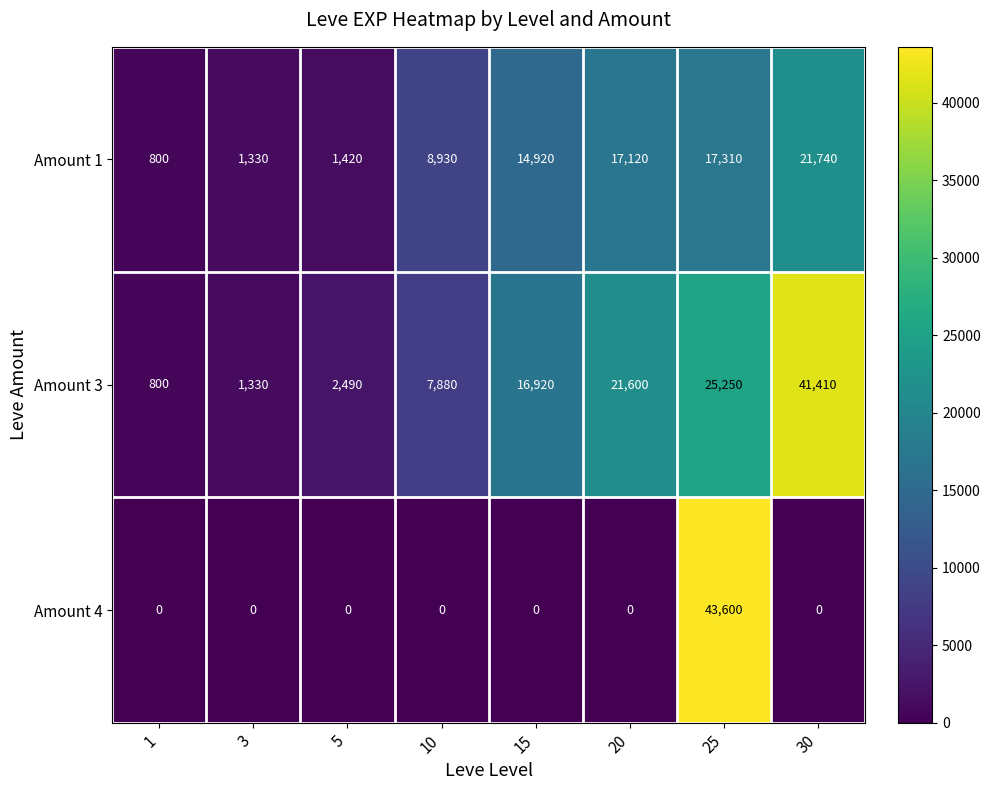

Rank the series at 20 from highest to lowest value.

Amount 3, Amount 1, Amount 4